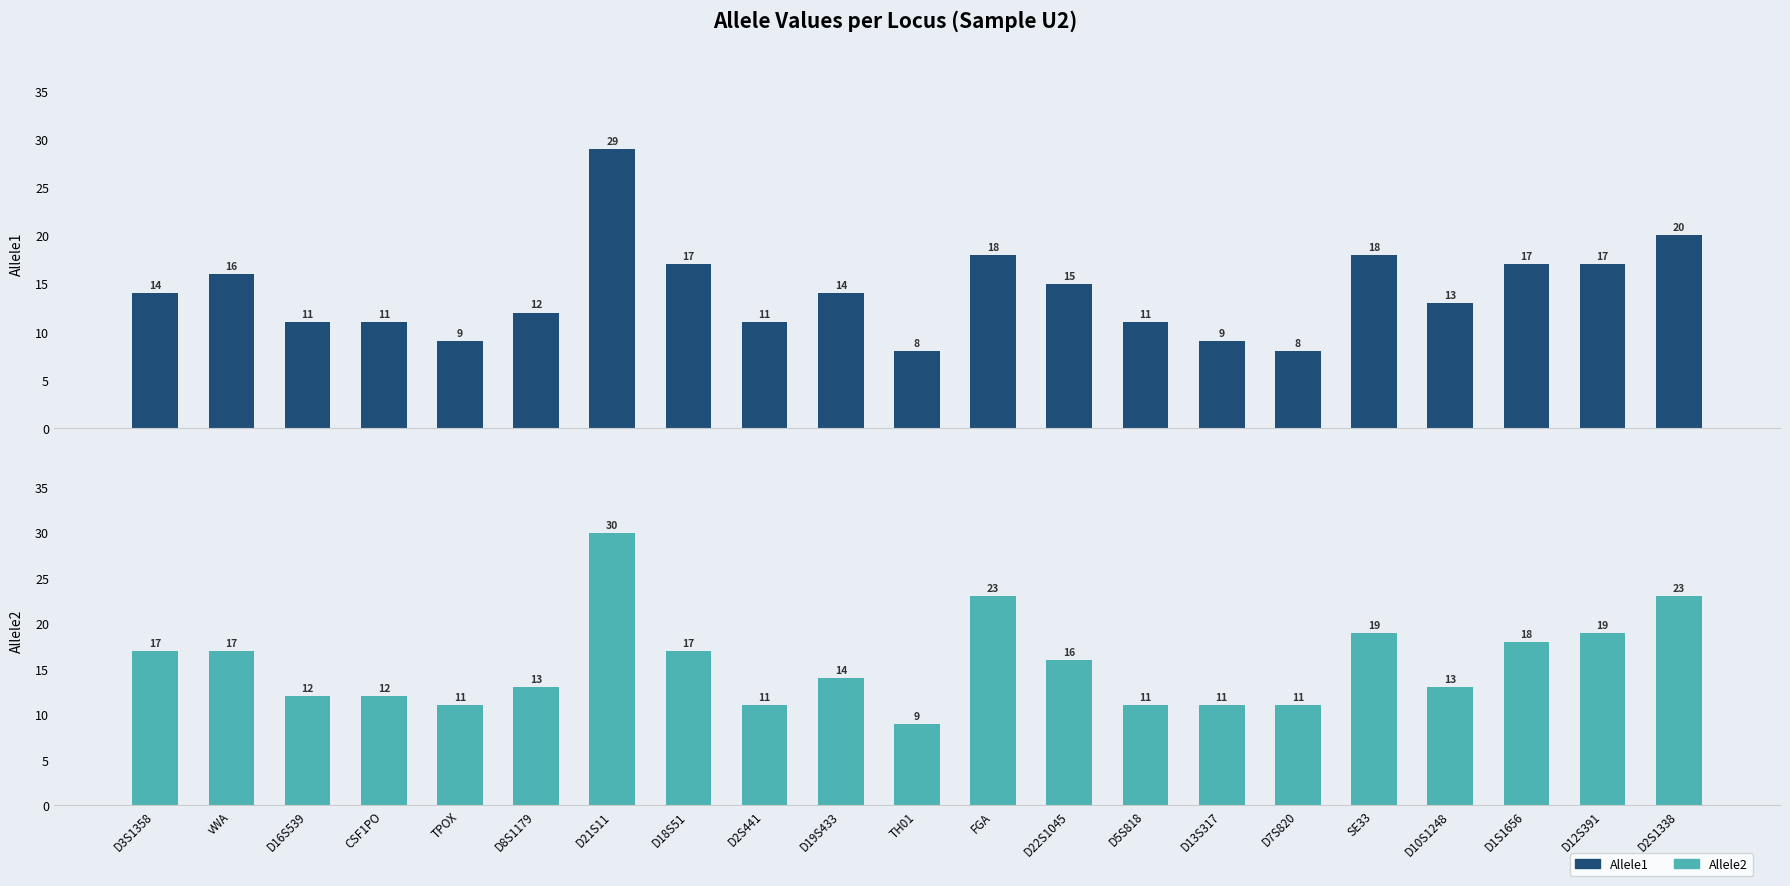

Reading left to right, what are all the values shown in this chart?

Allele1: D3S1358=14	vWA=16	D16S539=11	CSF1PO=11	TPOX=9	D8S1179=12	D21S11=29	D18S51=17	D2S441=11	D19S433=14	TH01=8	FGA=18	D22S1045=15	D5S818=11	D13S317=9	D7S820=8	SE33=18	D10S1248=13	D1S1656=17	D12S391=17	D2S1338=20
Allele2: D3S1358=17	vWA=17	D16S539=12	CSF1PO=12	TPOX=11	D8S1179=13	D21S11=30	D18S51=17	D2S441=11	D19S433=14	TH01=9	FGA=23	D22S1045=16	D5S818=11	D13S317=11	D7S820=11	SE33=19	D10S1248=13	D1S1656=18	D12S391=19	D2S1338=23